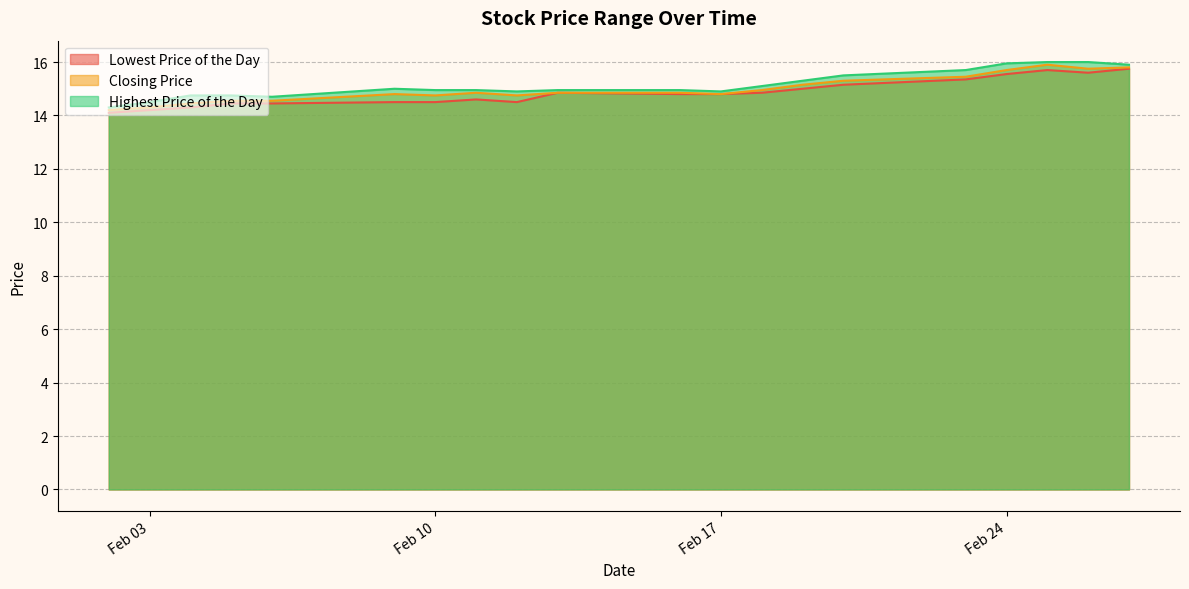

True or false: Lowest Price of the Day has more than 1 points higher than both neighbors.

True